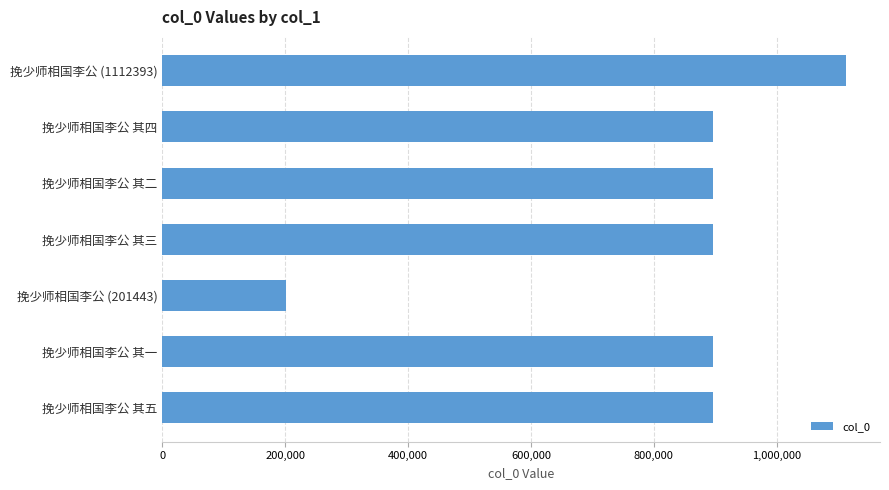

What is the average value?

827274